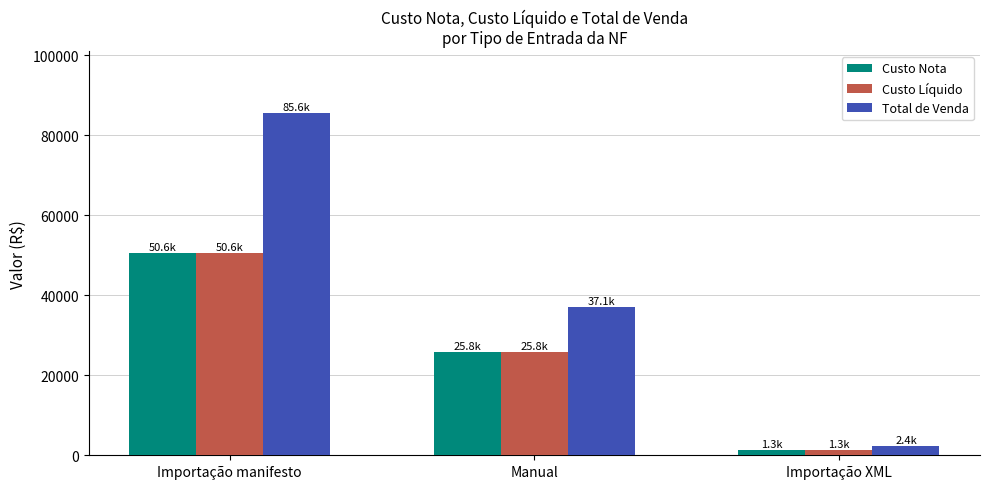

Reading right to left, extract all data points from this chart.

Custo Nota: Importação XML=1307.2	Manual=25768.0	Importação manifesto=50576.2
Custo Líquido: Importação XML=1307.2	Manual=25768.0	Importação manifesto=50576.2
Total de Venda: Importação XML=2411.6	Manual=37080.8	Importação manifesto=85595.2